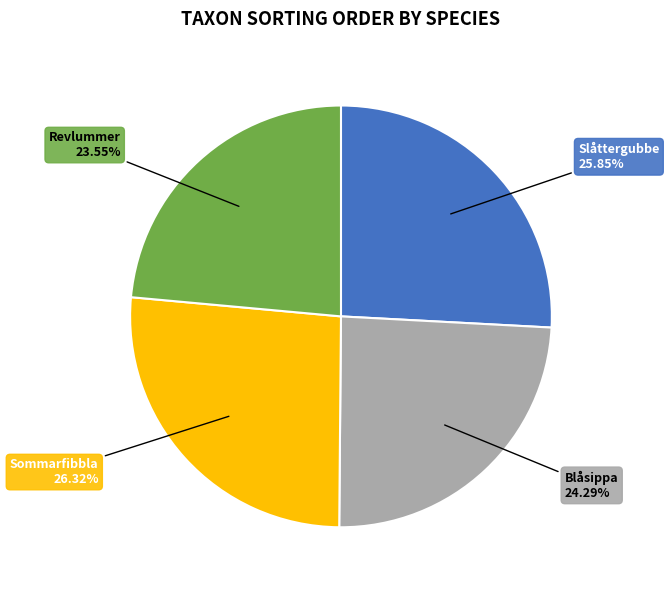

What is the ratio of the value at Sommarfibbla to the value at Blåsippa?

1.1